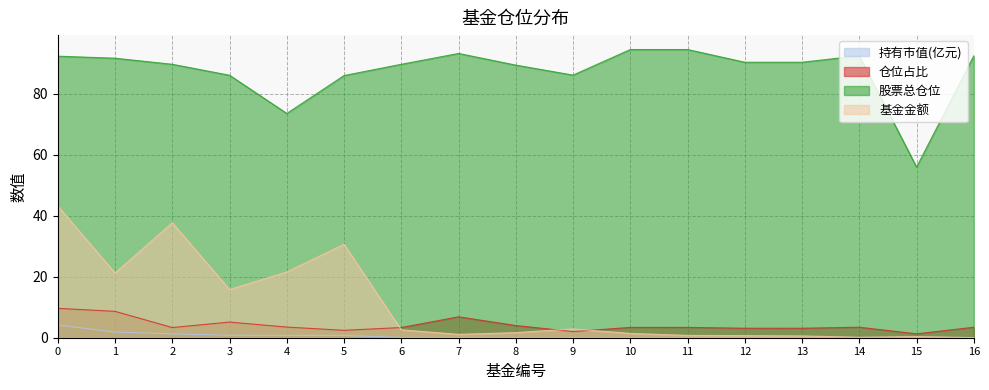

What is the total value across all series at 8?

95.1